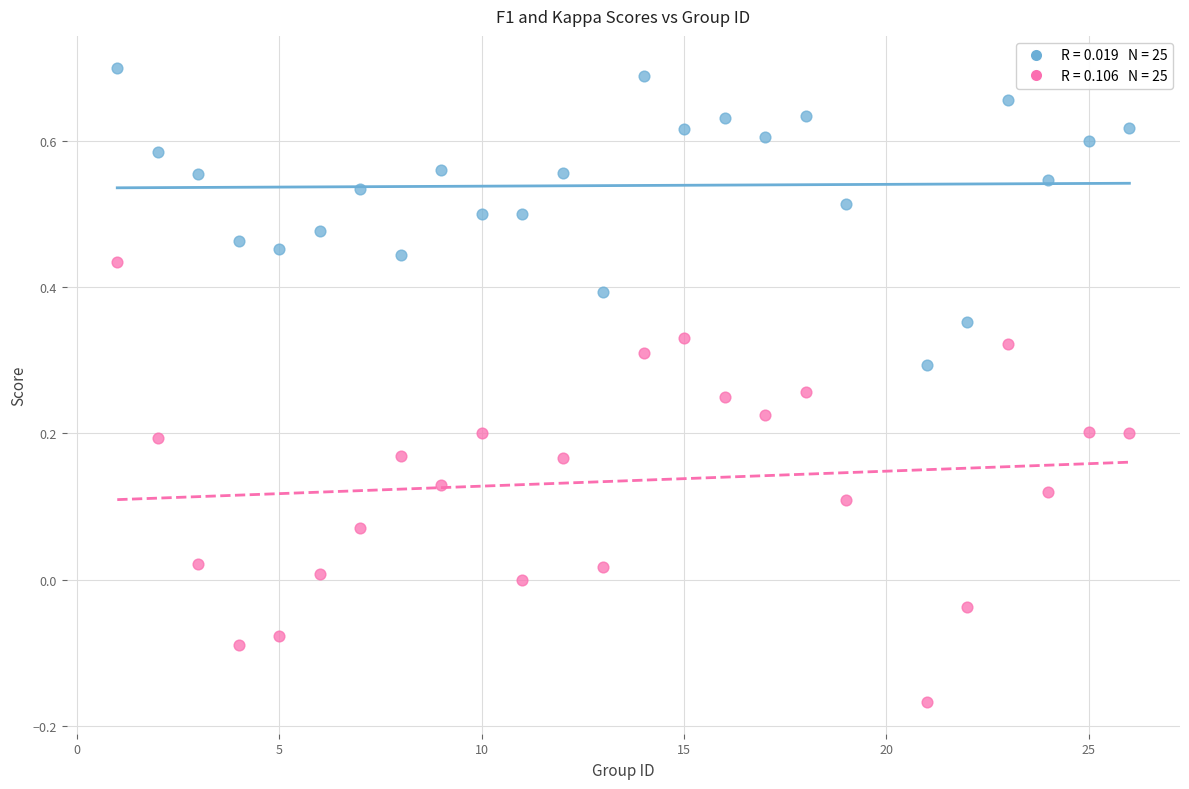

Across all data points, what is the range of Y values (max minus min)?

0.9